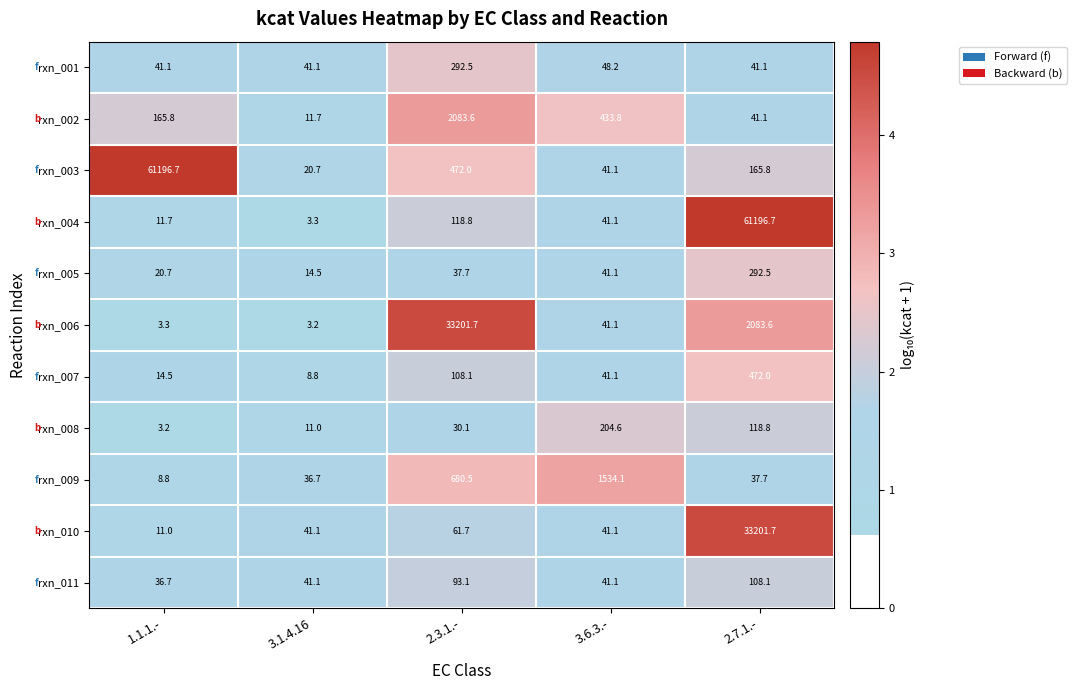

What is the total value across all series at 3.6.3.-?

2508.4